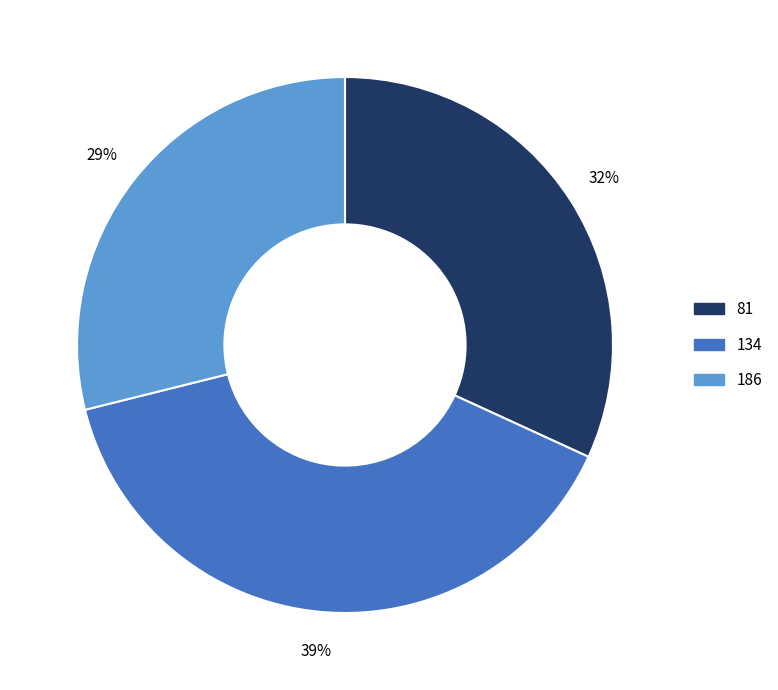

Which has a higher value, 186 or 81?

81